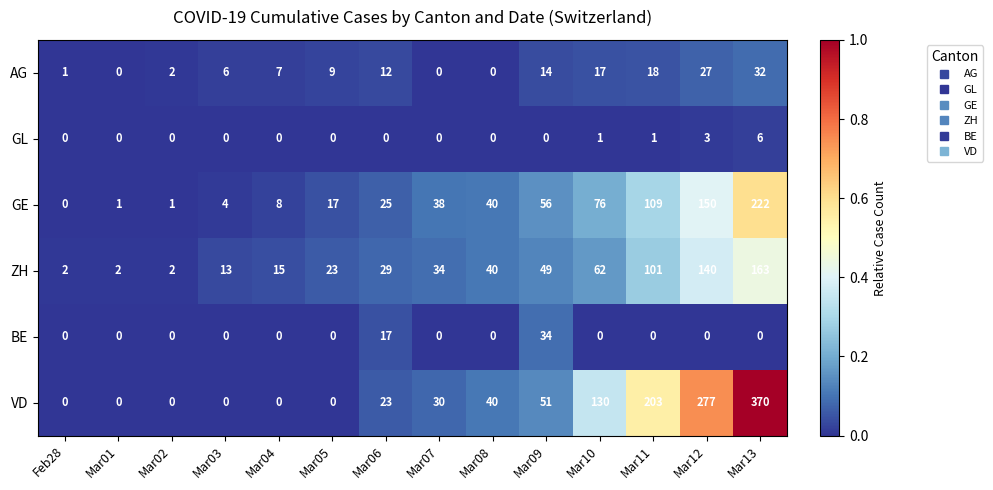

Rank the series by their maximum value, from lowest to highest.

GL, AG, BE, ZH, GE, VD